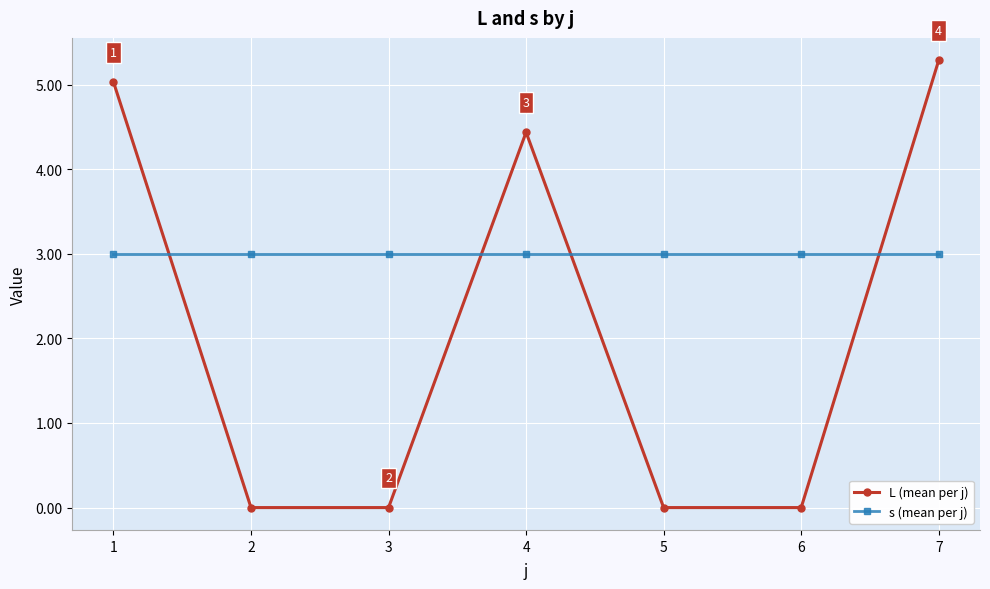

What is the difference between the highest and lowest values at 3?

3.0